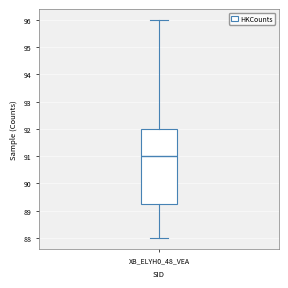

Where does the median line of the box for XB_ELYH0_48_VEA sit on the y-axis? The values are not printed on the chart, so give them approximately, as read against the axis.

91.0